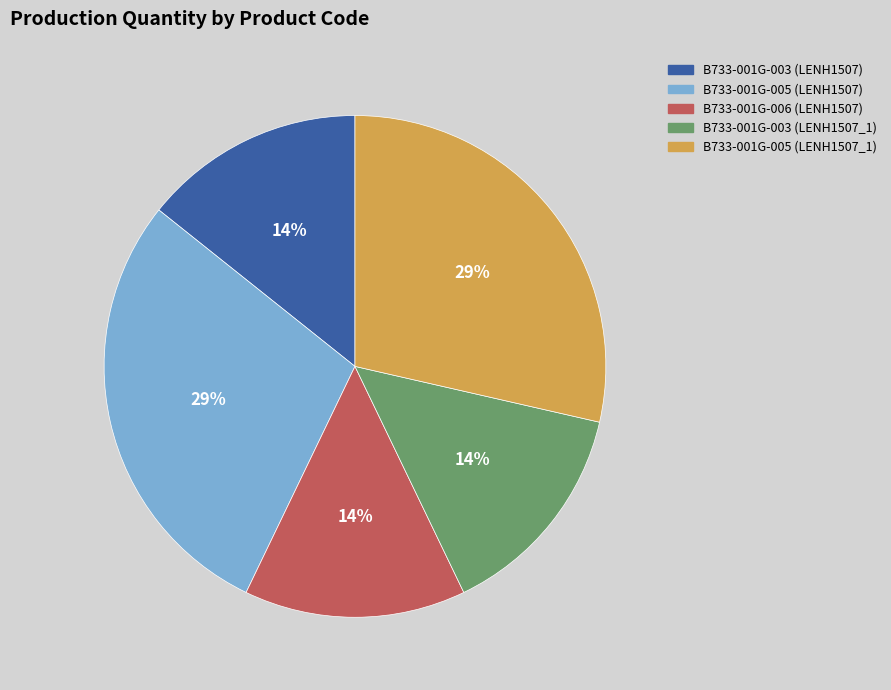

What percentage is the B733-001G-005 (LENH1507_1) slice, to the nearest percent?

29%